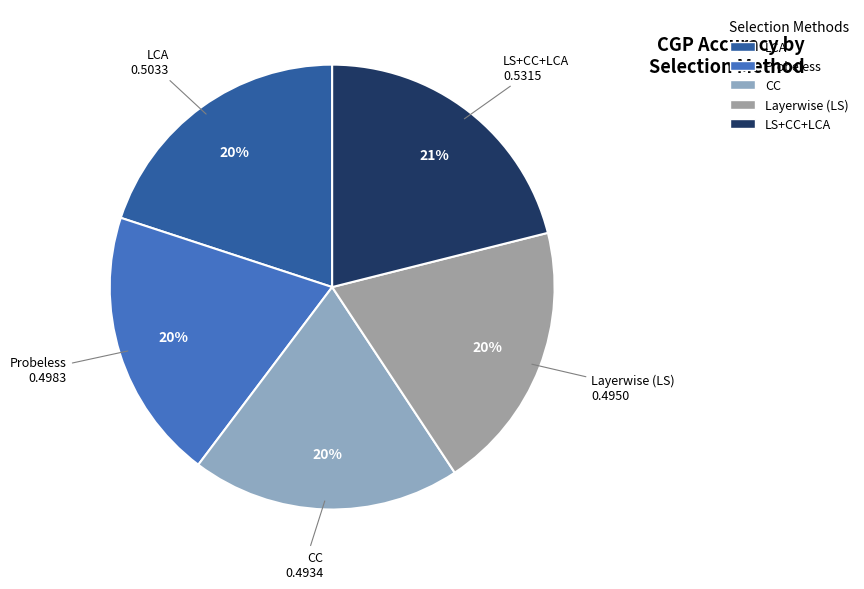

Count the number of slices in the pie.

5